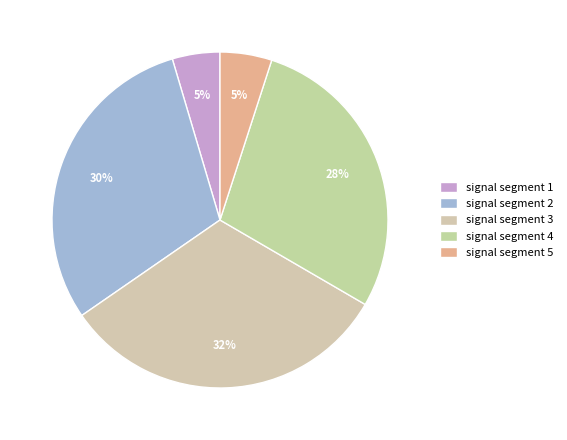

To the nearest percent, what is the average slice percentage?

20%